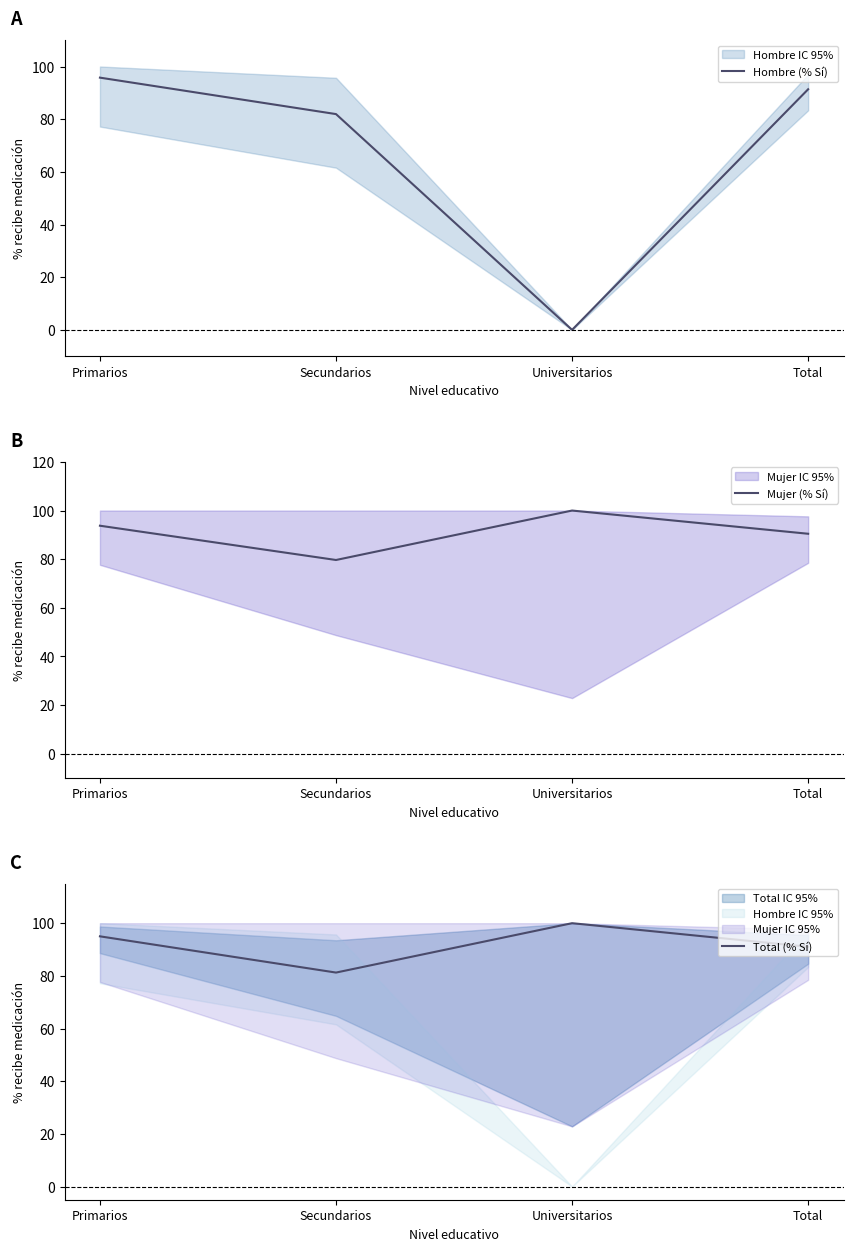

What is the label of the 4th point from the right?

Primarios